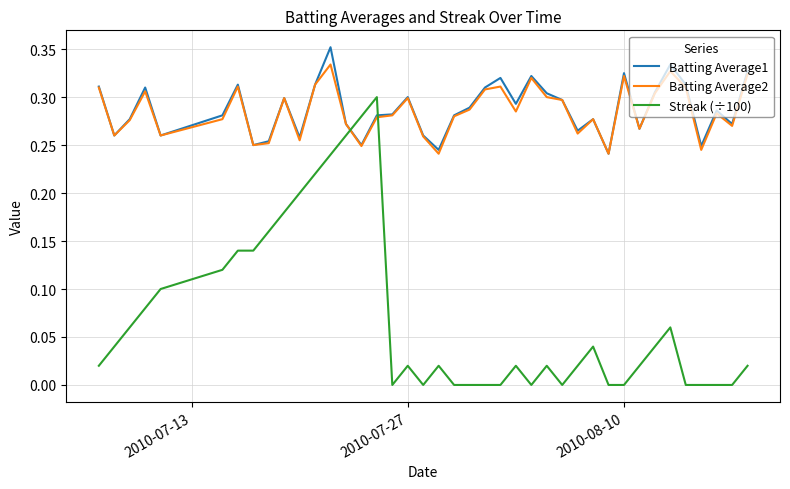

Which series has the widest spread of values?

Streak (÷100)